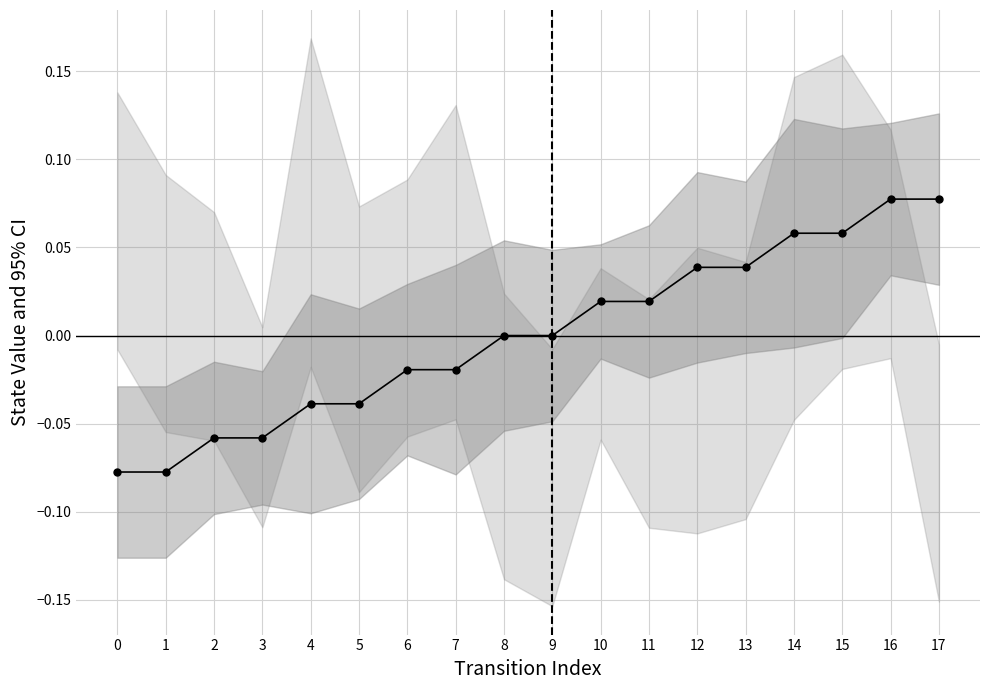

Count the number of categories in the chart.

18